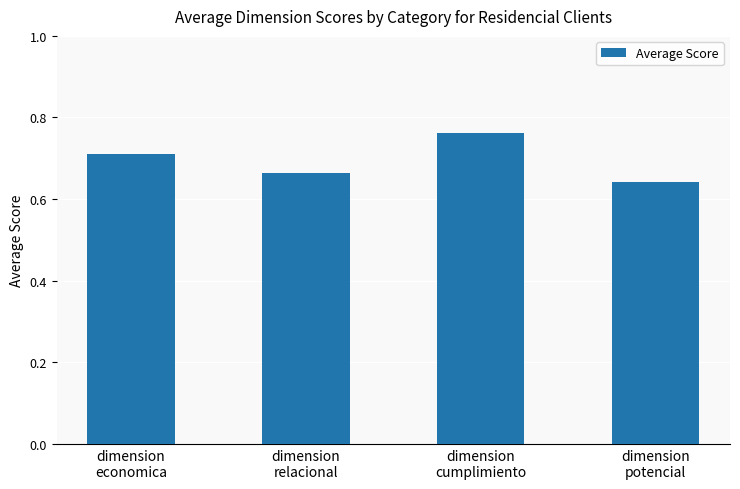

Which category has the highest value across all series?

dimension
cumplimiento